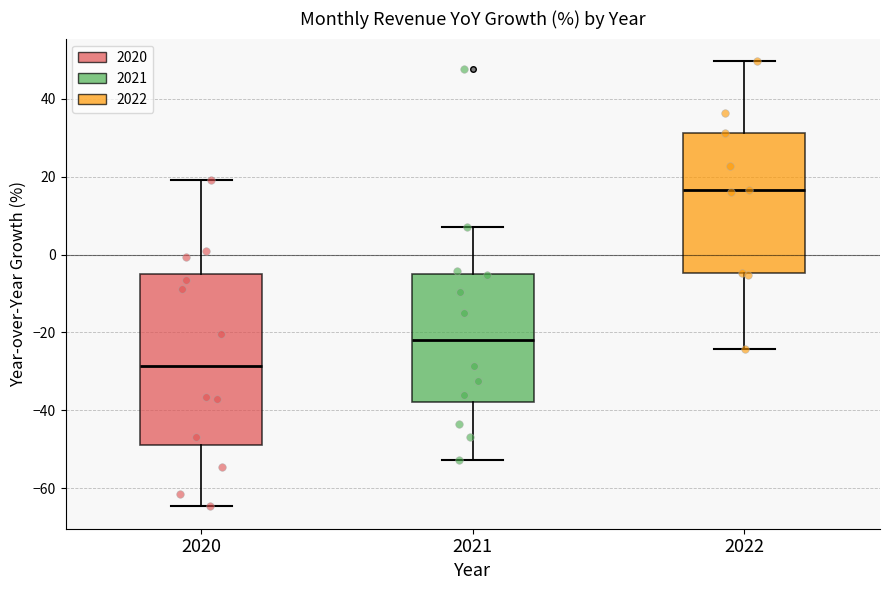

Comparing the boxes themselves (not the whiskers), which one is the tallest?

2020